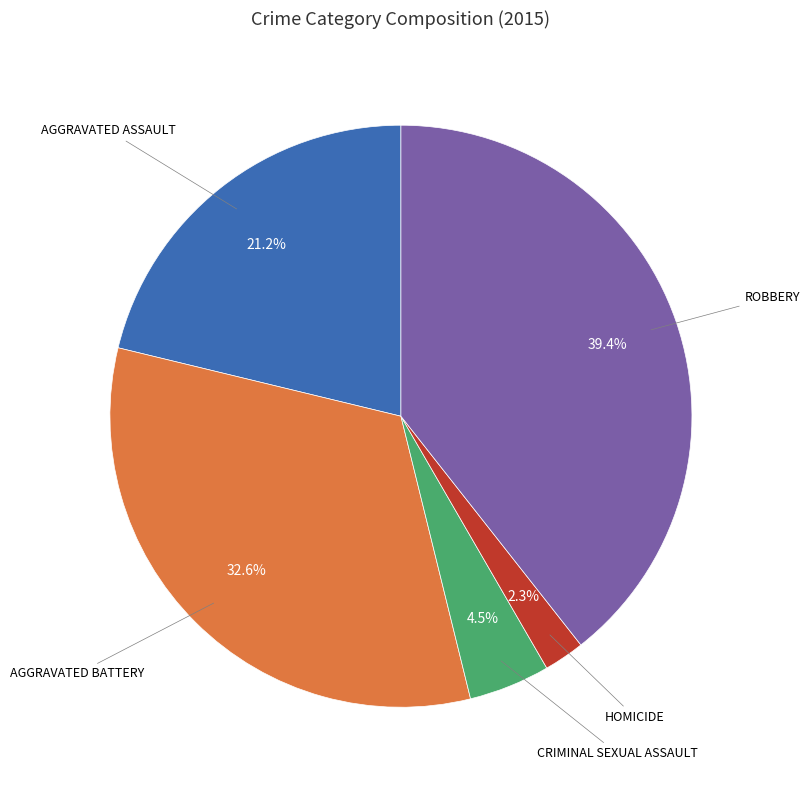

Is there any slice that represents more than half of the pie?

No